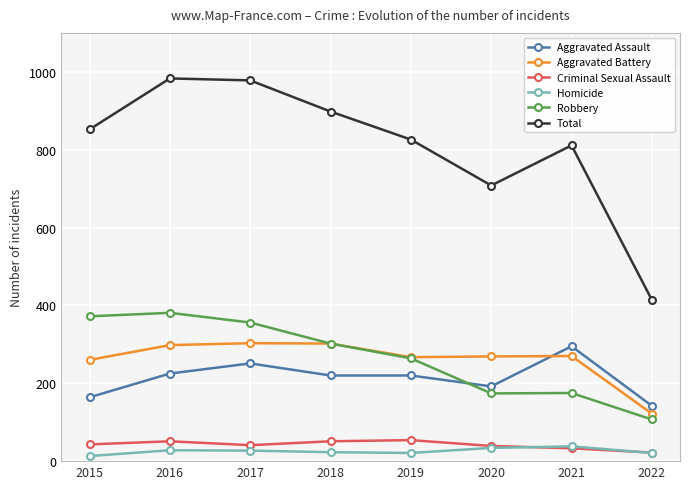

What is the maximum value for Criminal Sexual Assault?

54